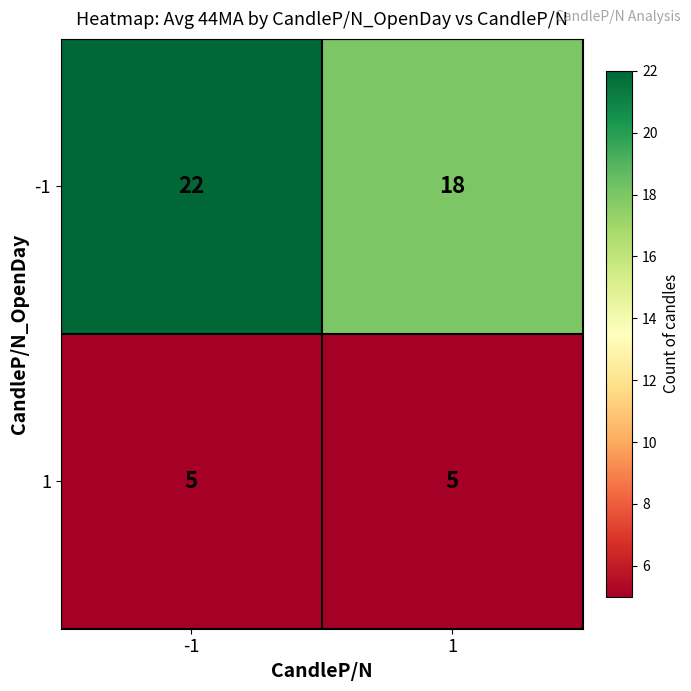

What is the sum of all -1 values?

40